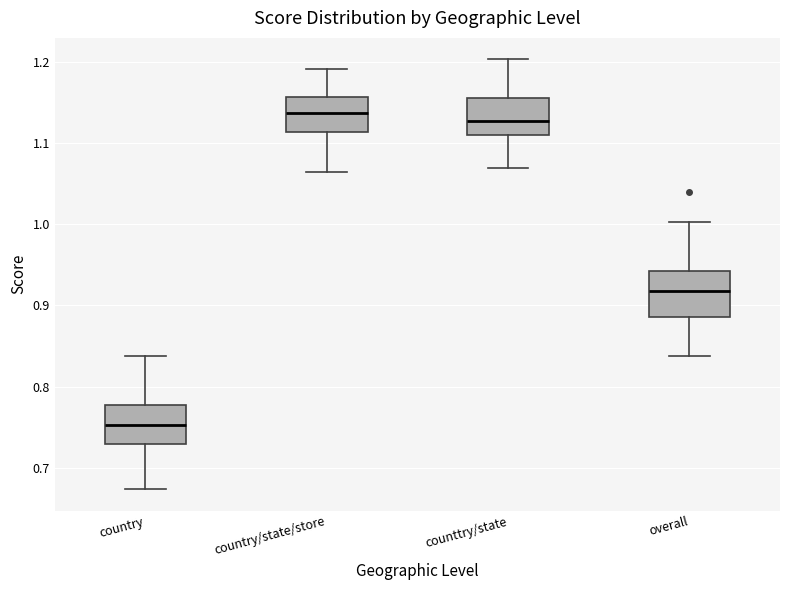

Where is the upper edge of the box for country/state/store on the y-axis? The values are not printed on the chart, so give them approximately, as read against the axis.

1.16